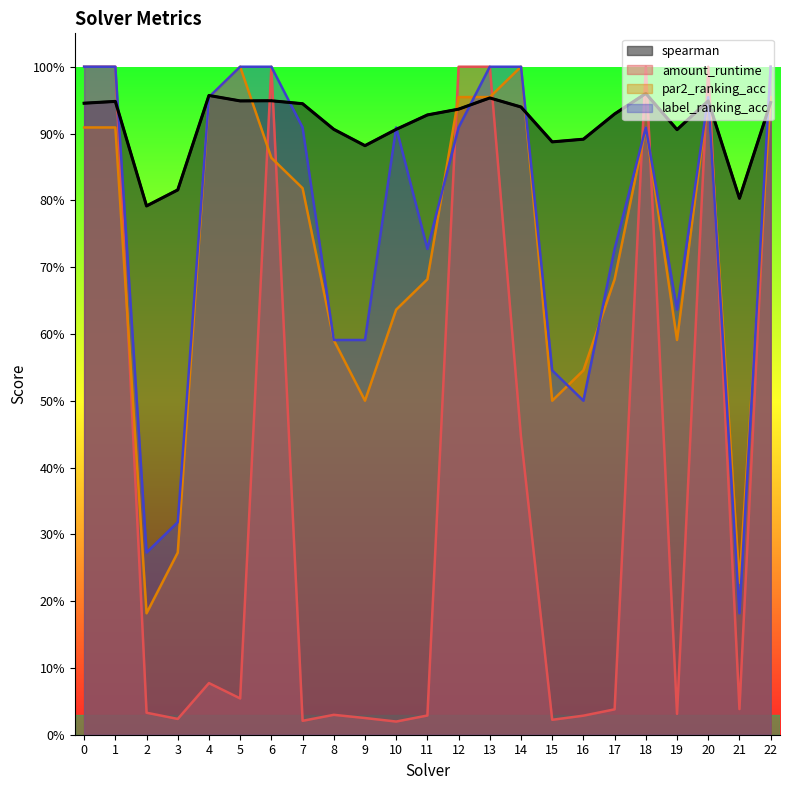

List the labels in order of amount_runtime value, largest first.

0, 1, 6, 12, 13, 18, 20, 22, 14, 4, 5, 21, 17, 2, 19, 8, 11, 16, 9, 3, 15, 7, 10